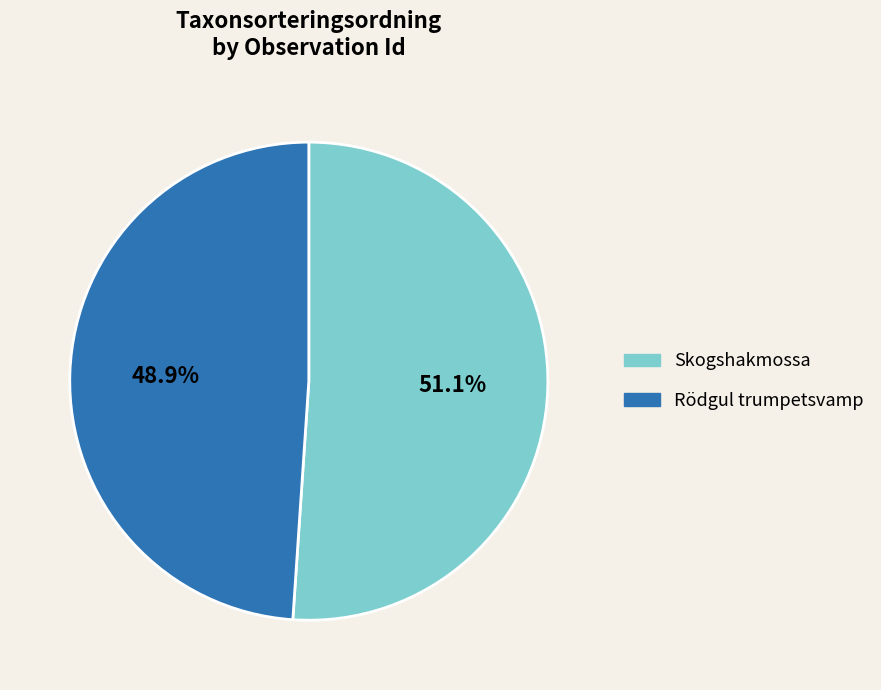

Rank the categories by value from lowest to highest.

Rödgul trumpetsvamp, Skogshakmossa